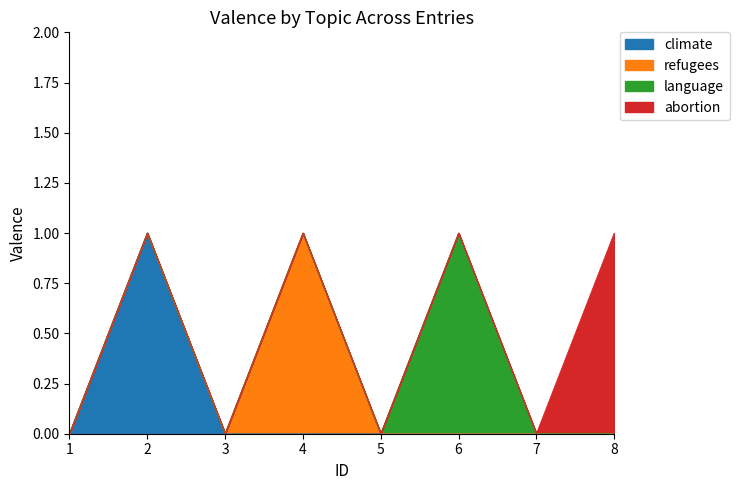

How many climate values are between 0 and 1?

8